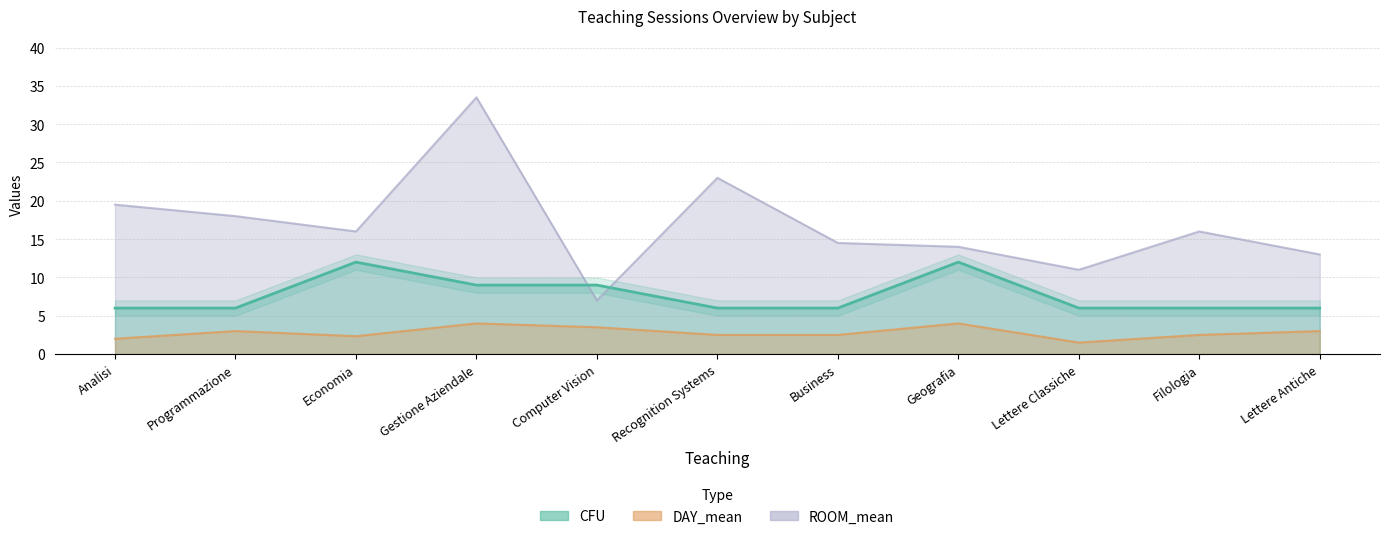

How many lines are shown in the chart?

3